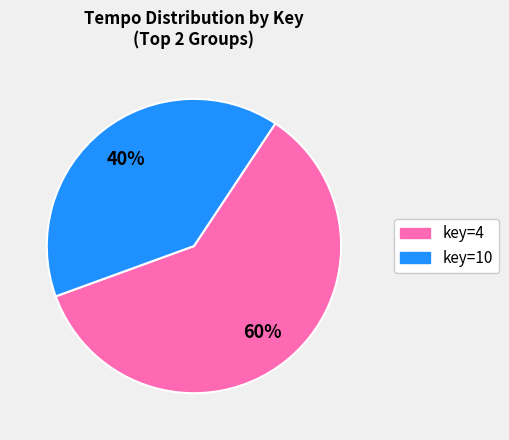

To the nearest percent, what is the average slice percentage?

50%